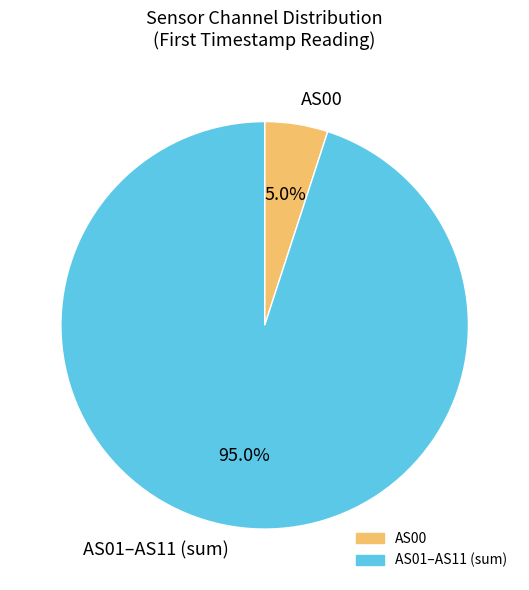

Does AS00 represent more than half of the total?

No